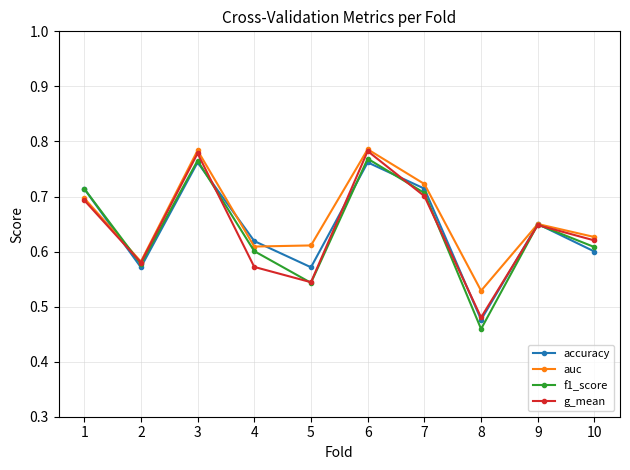

Count the accuracy values in the range 0 to 1.

10